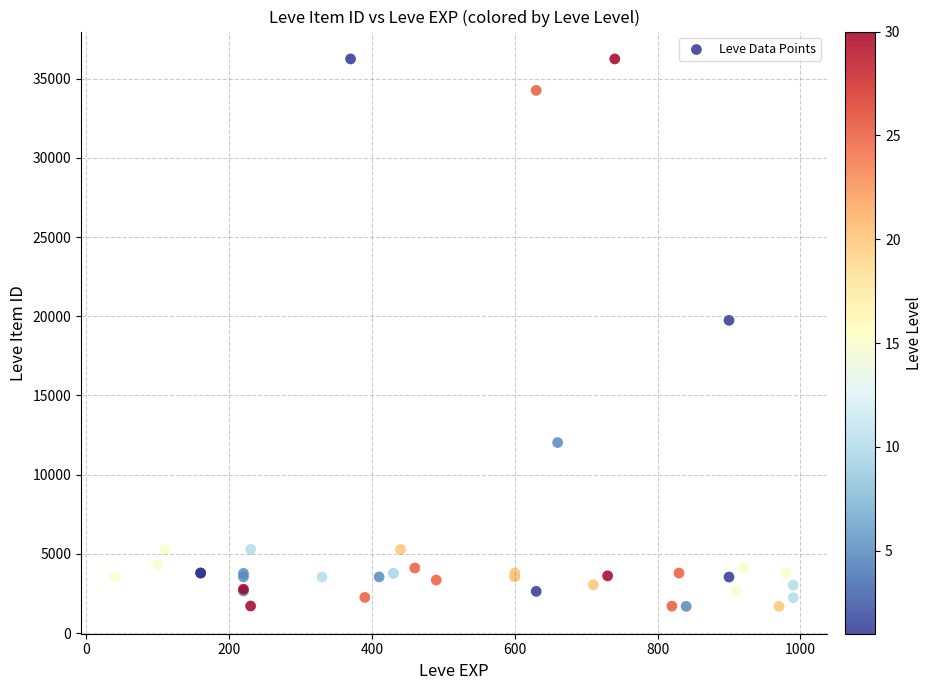

What Y value in the scatter plot is closest to 18967?

19744